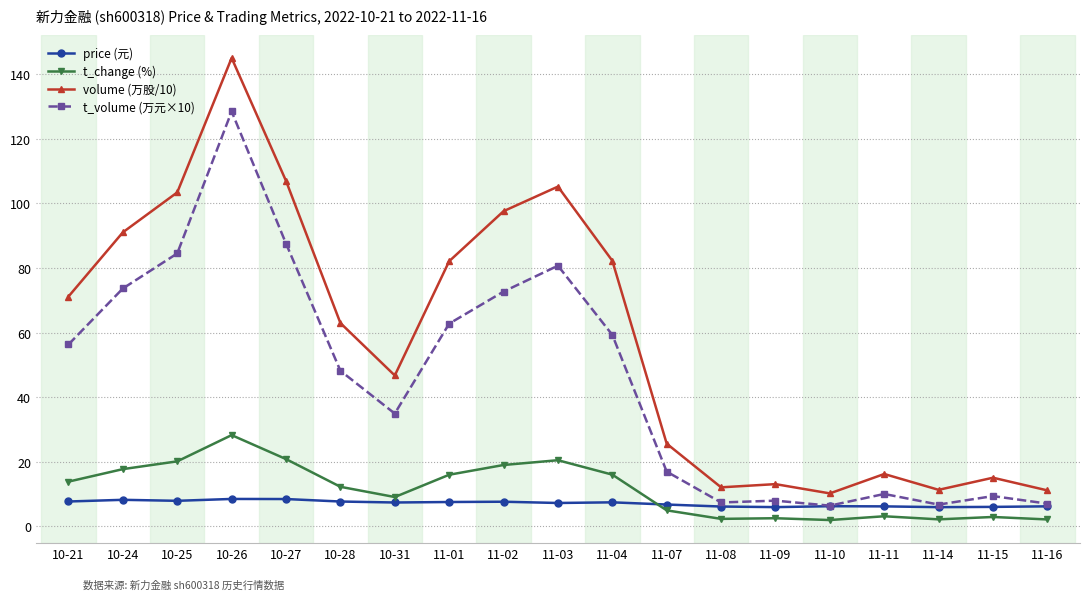

What is the label of the 2nd point from the right?

11-15